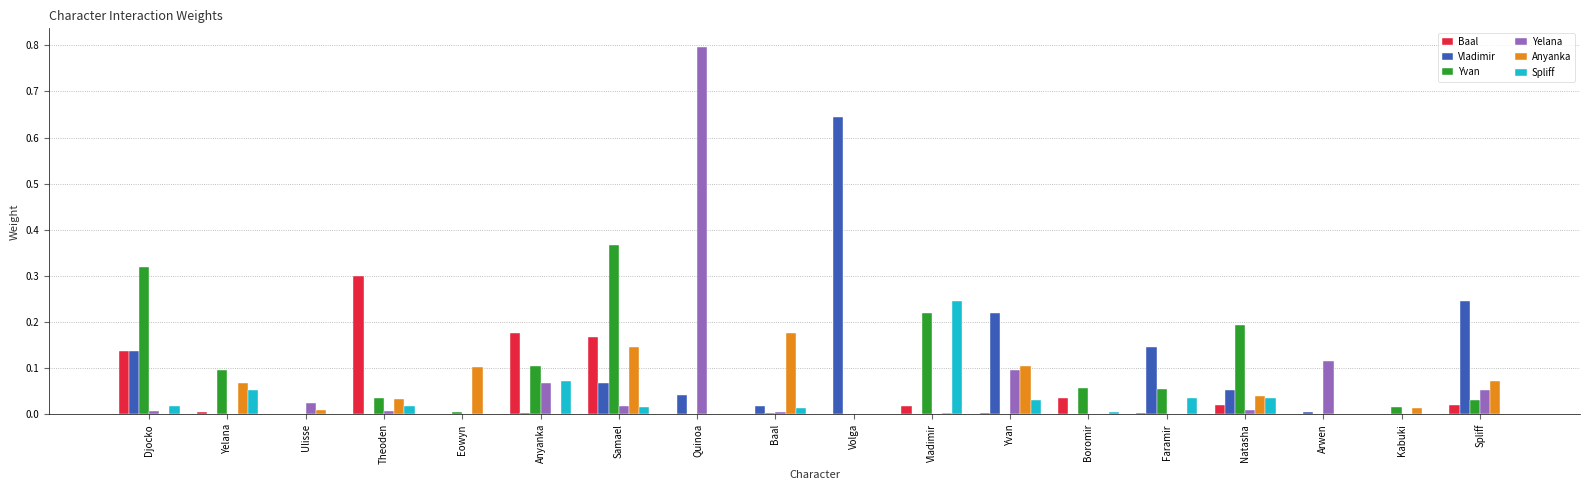

The value of Anyanka at Quinoa is 0.1. True or false?

False